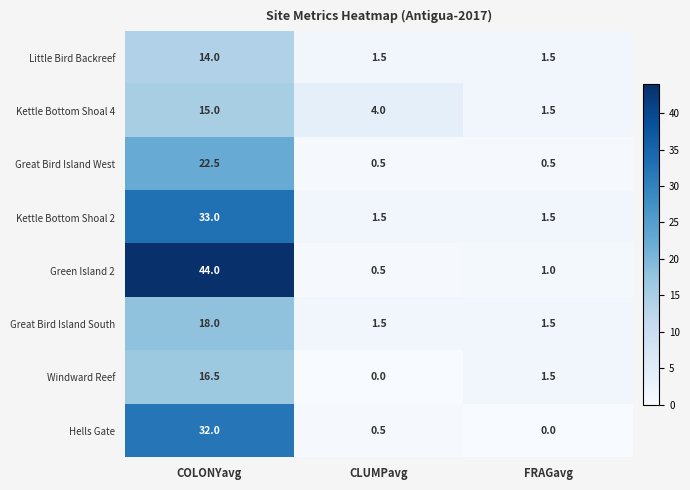

At which category is the sum across all series the highest?

COLONYavg